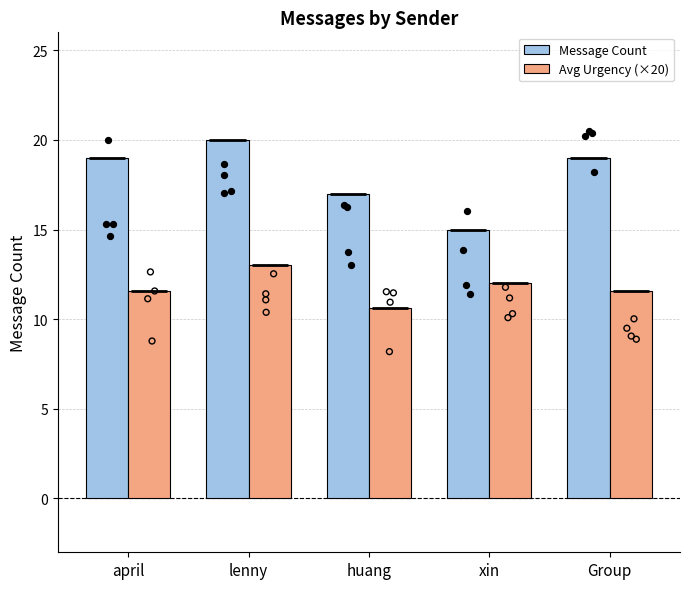

Which series has the largest Y range (max minus min)?

Message Count